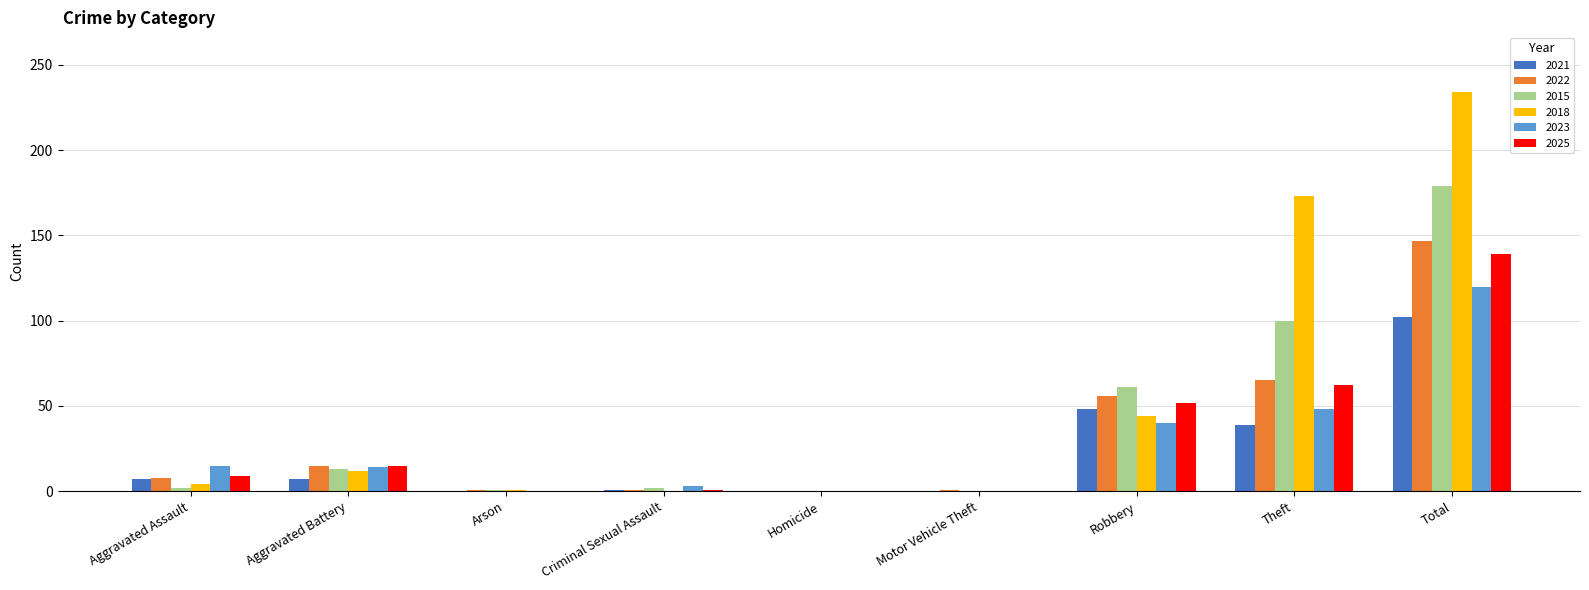

True or false: 2025 has a value of 25 at Robbery.

False